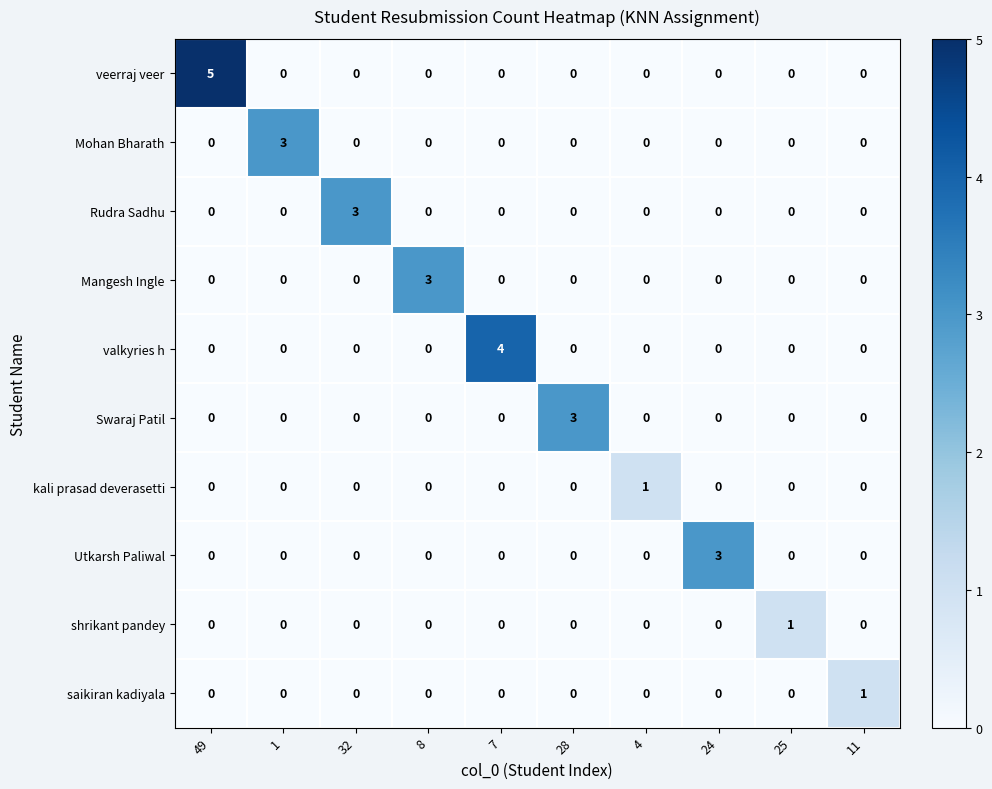

Count the number of data series in this chart.

10